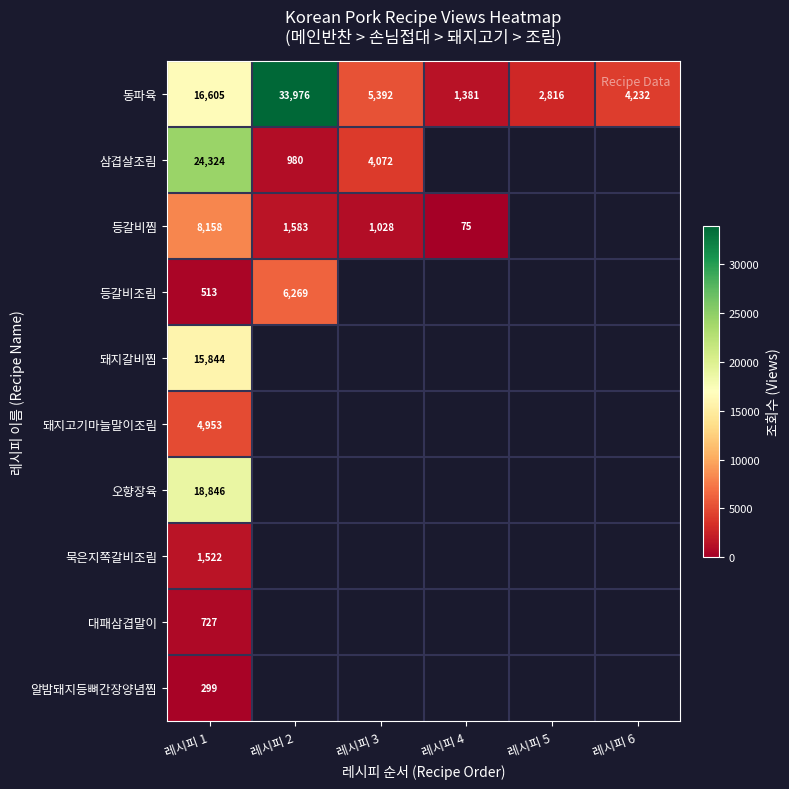

At which category is the sum across all series the highest?

레시피 1